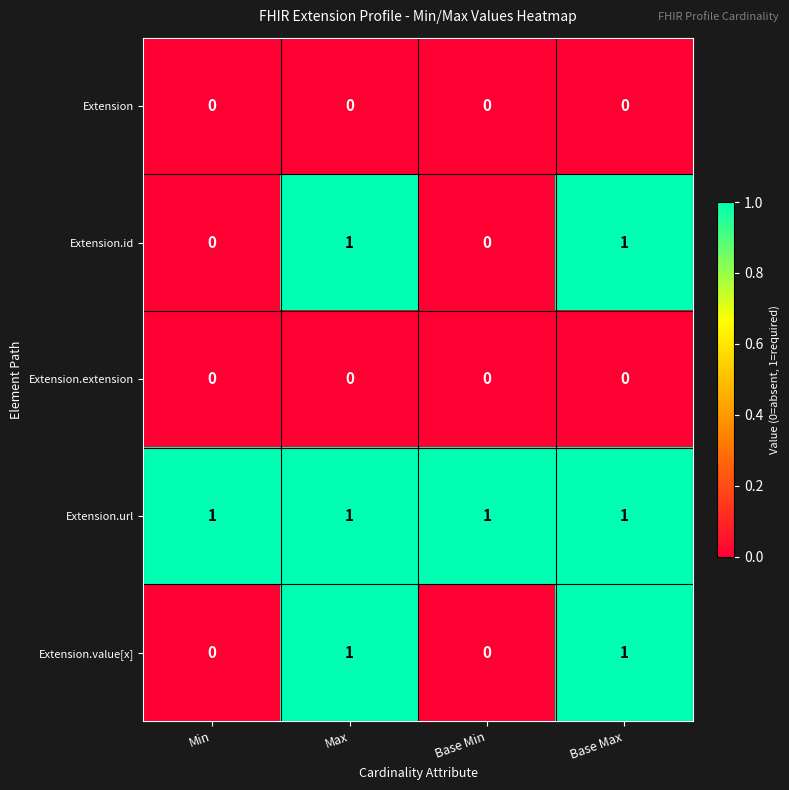

The value of Extension.value[x] at Base Max is 0. True or false?

False